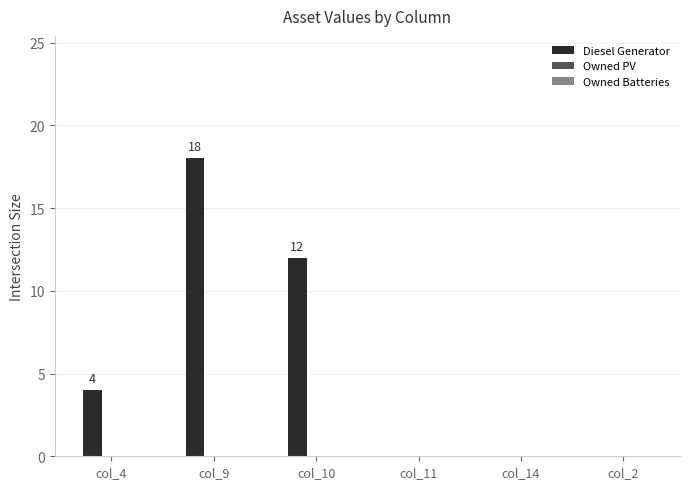

Is it true that the value at col_2 is 0?

True